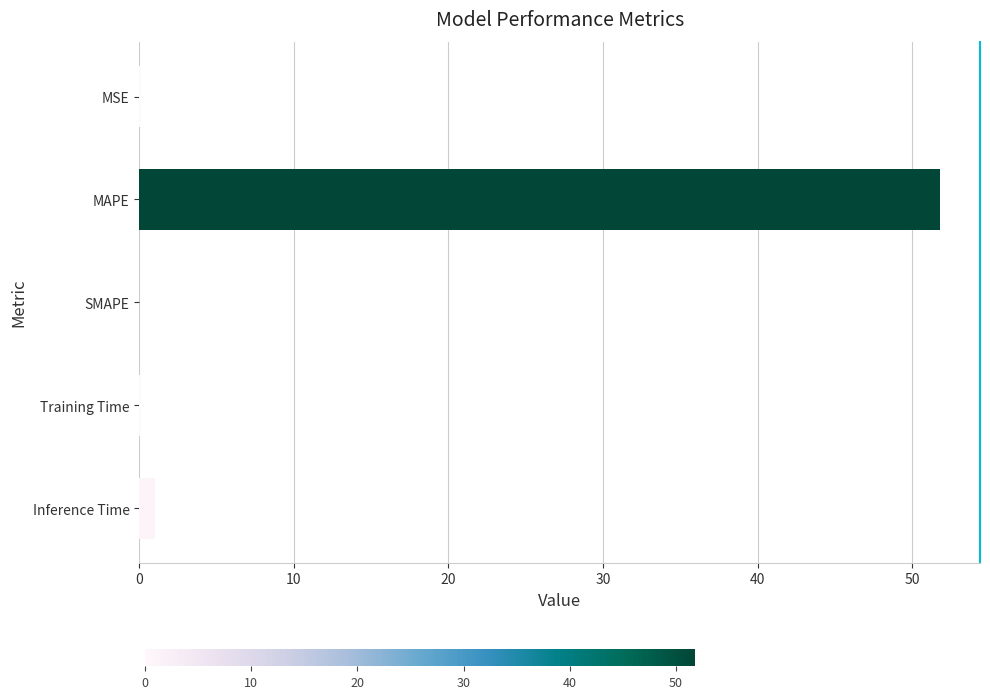

What is the sum of all values?

52.9